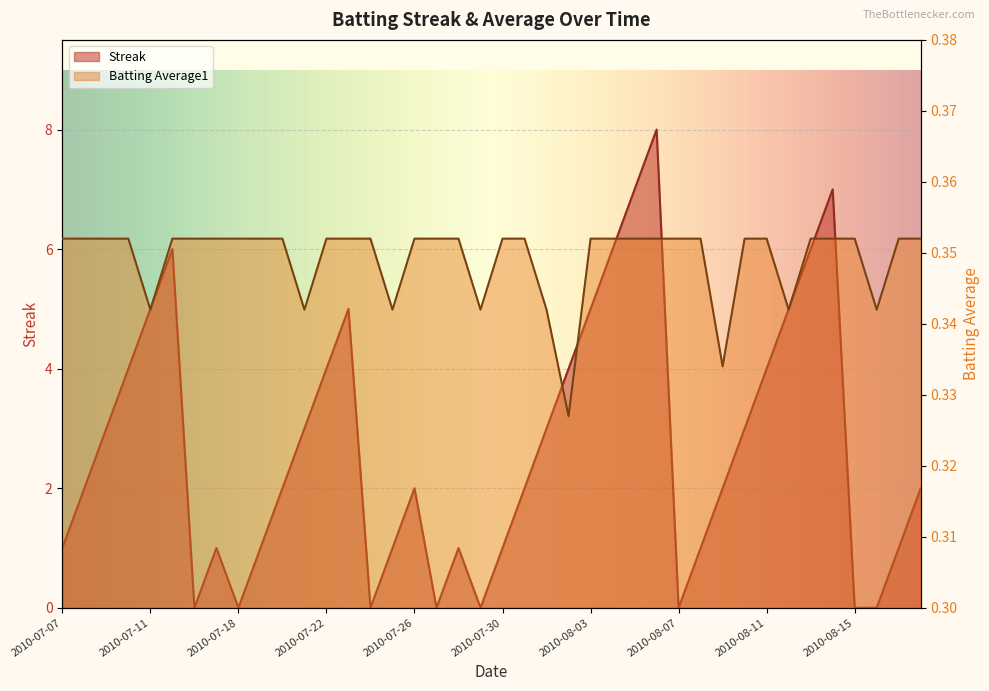

At which category does Batting Average1 reach its first local valley?

2010-07-11